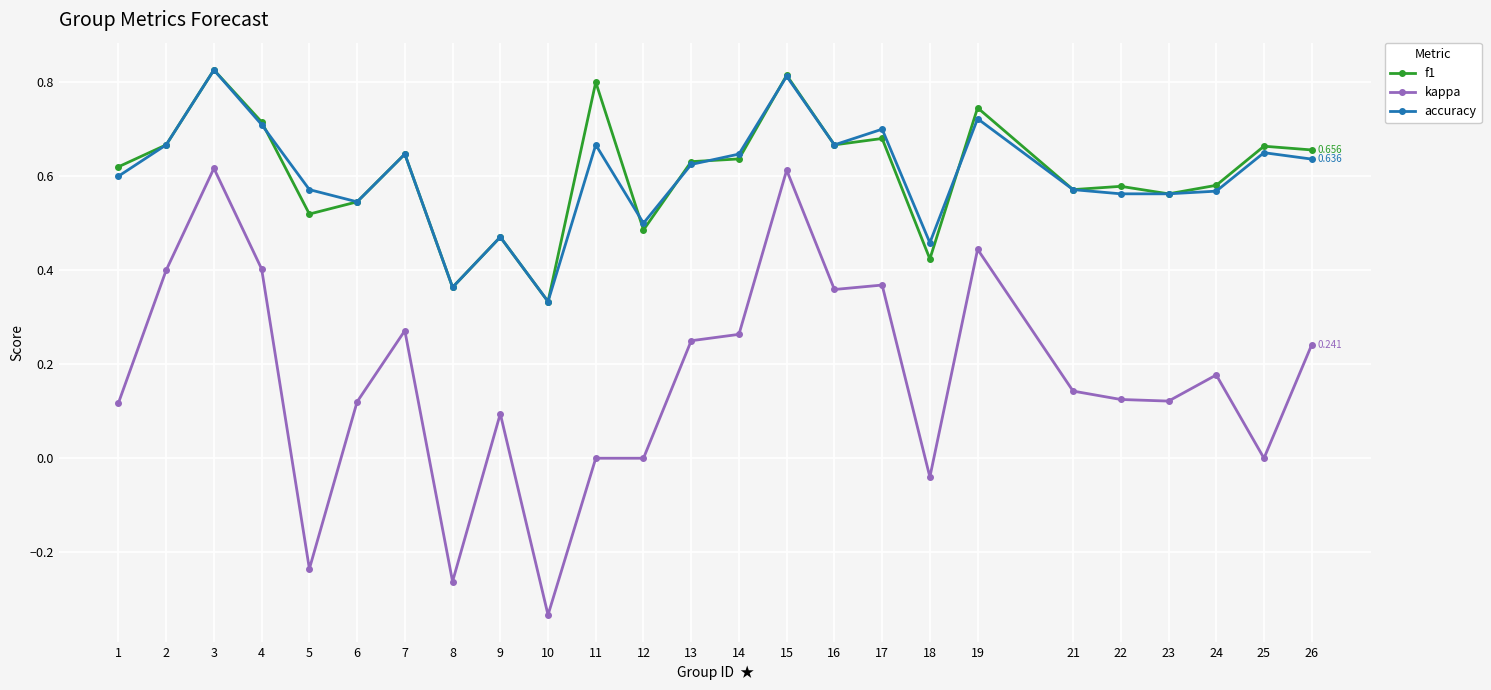

What is the sum of all kappa values?

4.3